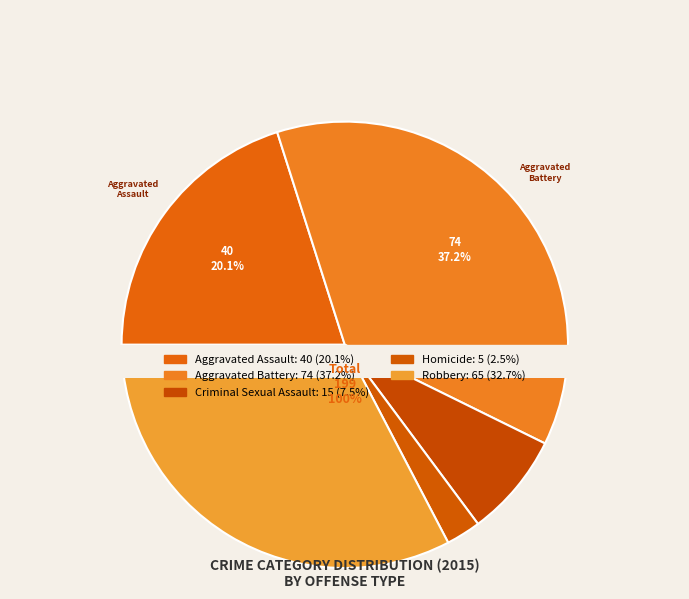

To the nearest percent, what is the average slice percentage?

20%